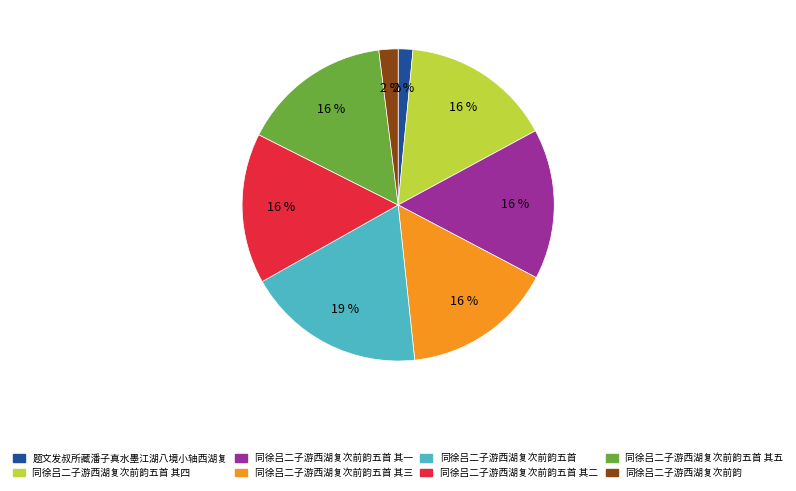

Does any single category account for the majority?

No